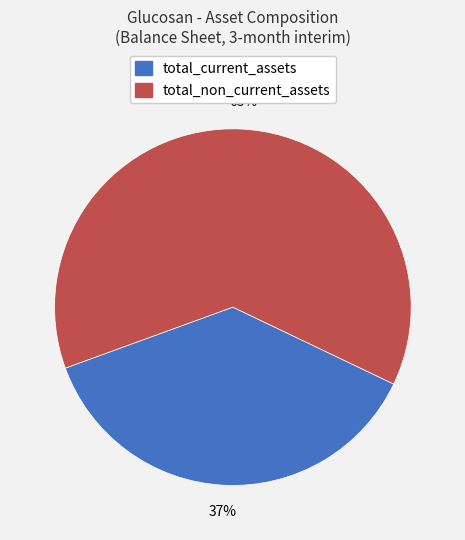

Between total_current_assets and total_non_current_assets, which is larger?

total_non_current_assets